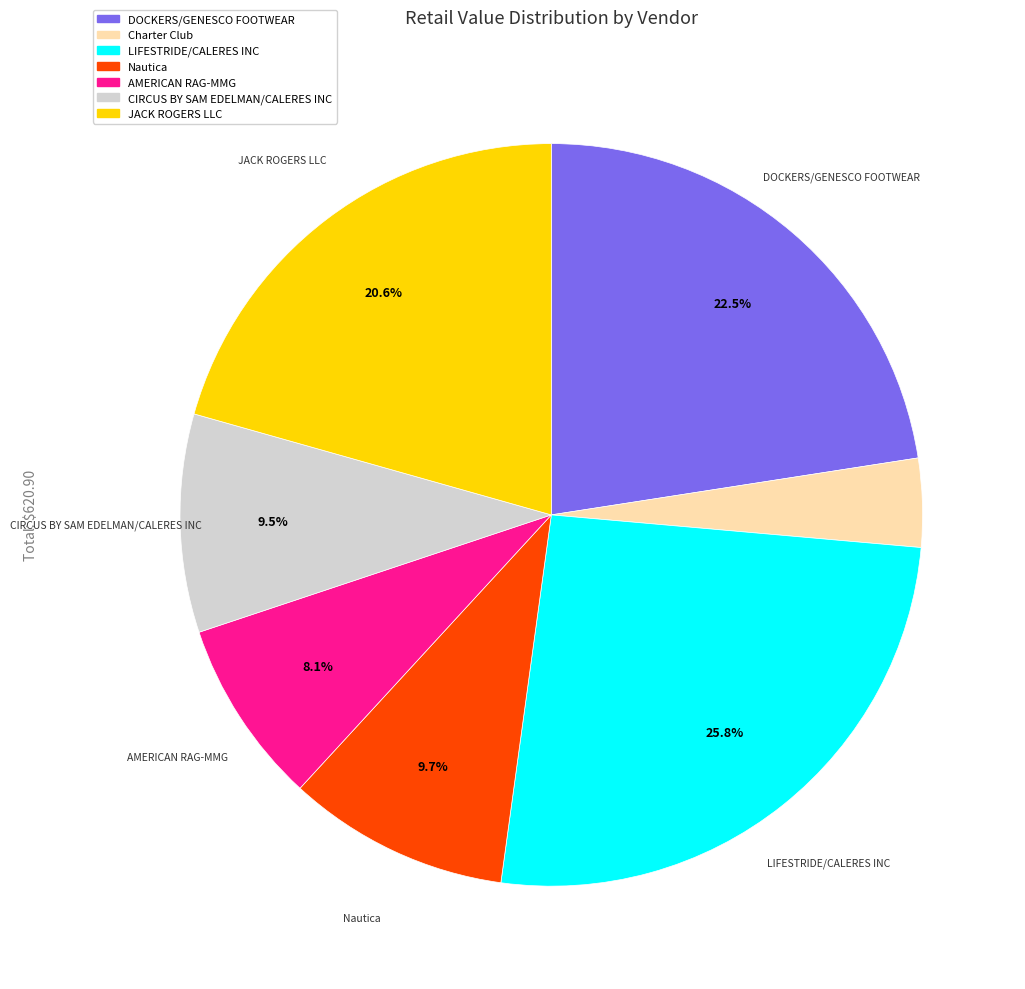

How many slices are in this pie chart?

7